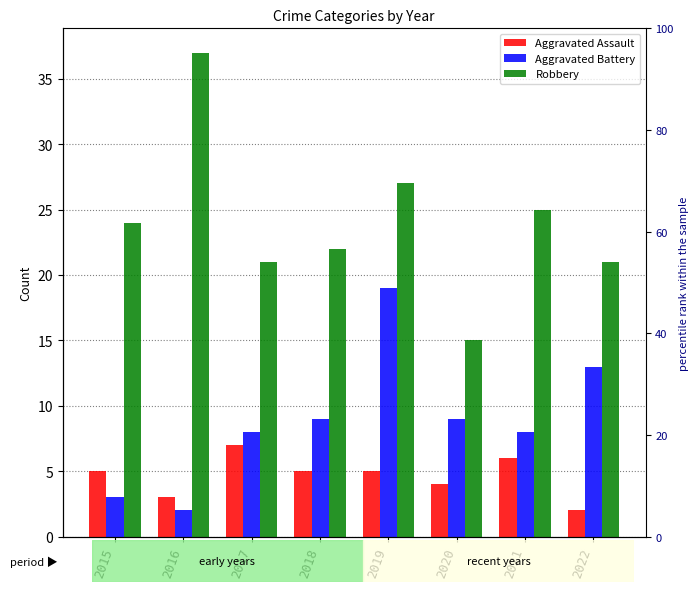

Rank the series by their maximum value, from highest to lowest.

Robbery, Aggravated Battery, Aggravated Assault